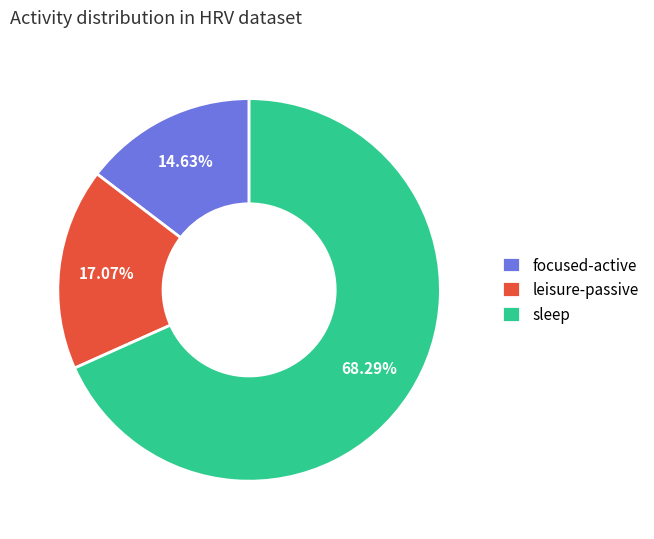

To the nearest percent, what portion does sleep represent?

68%